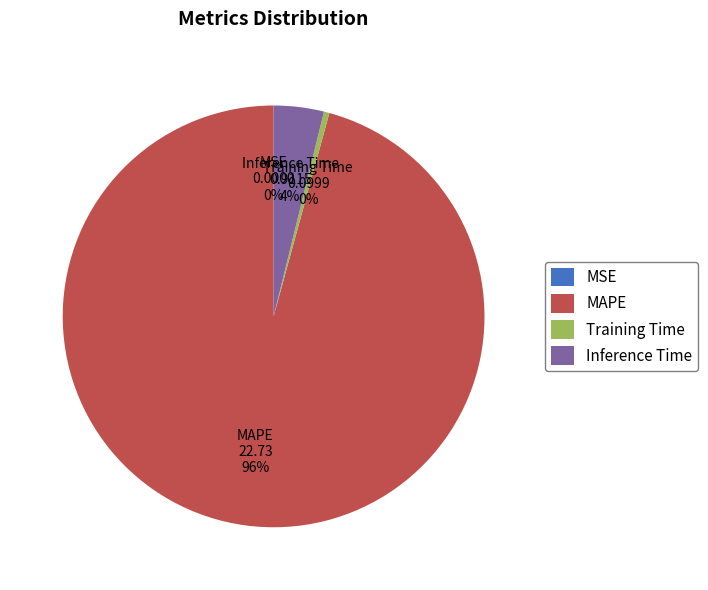

Between Training Time and Inference Time, which is larger?

Inference Time